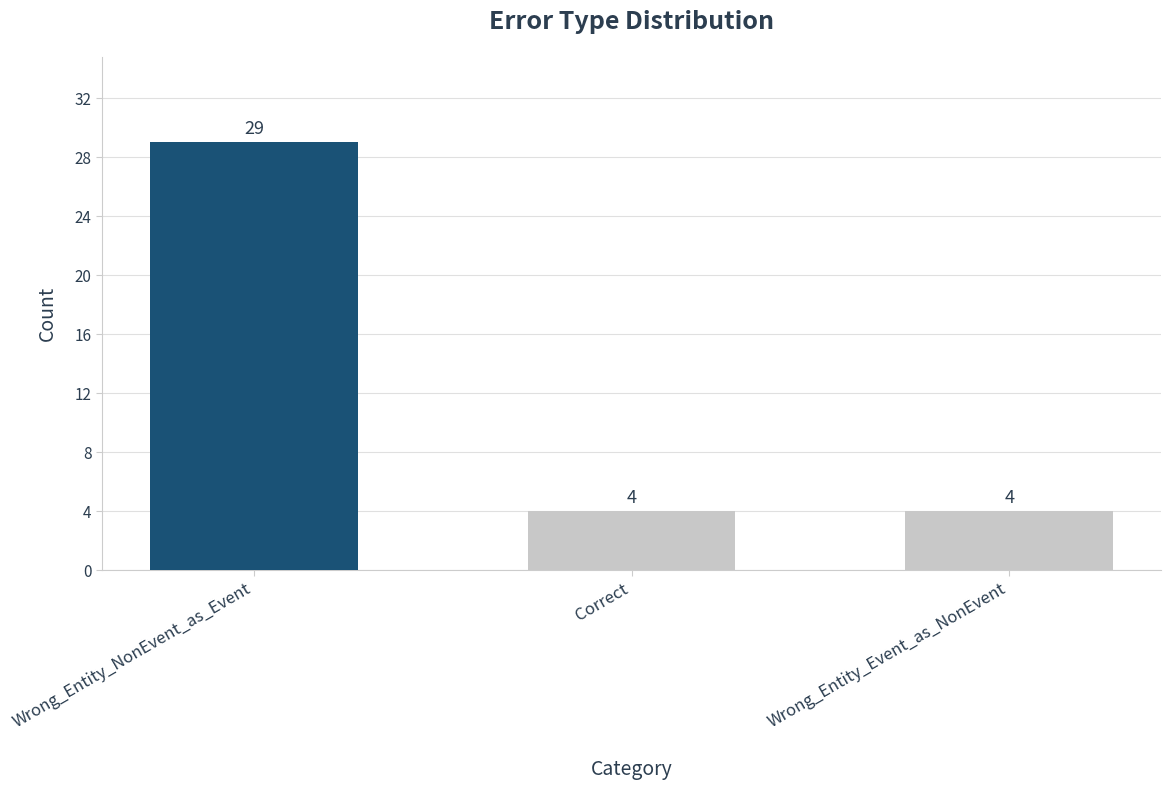

Reading left to right, what are all the values shown in this chart?

29	4	4